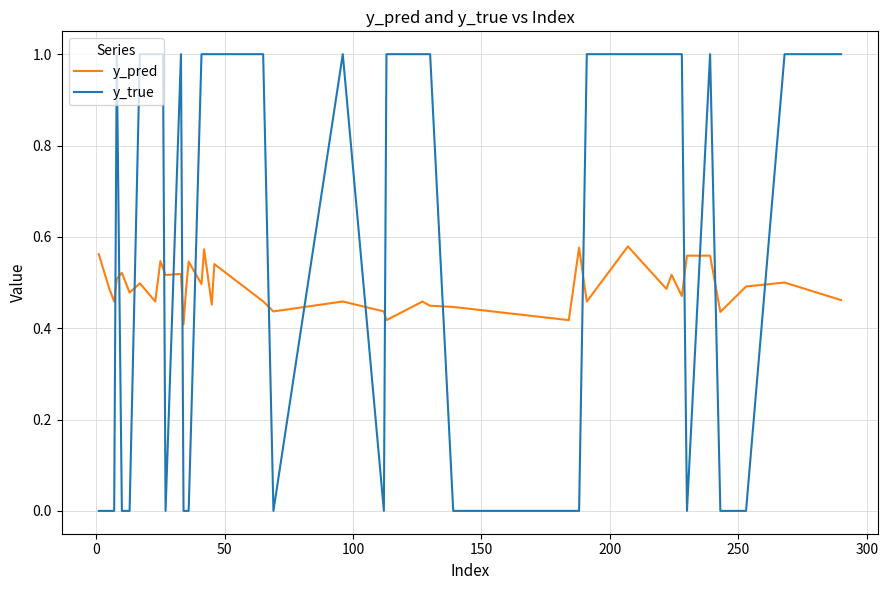

Which series has the largest total across all categories?

y_true